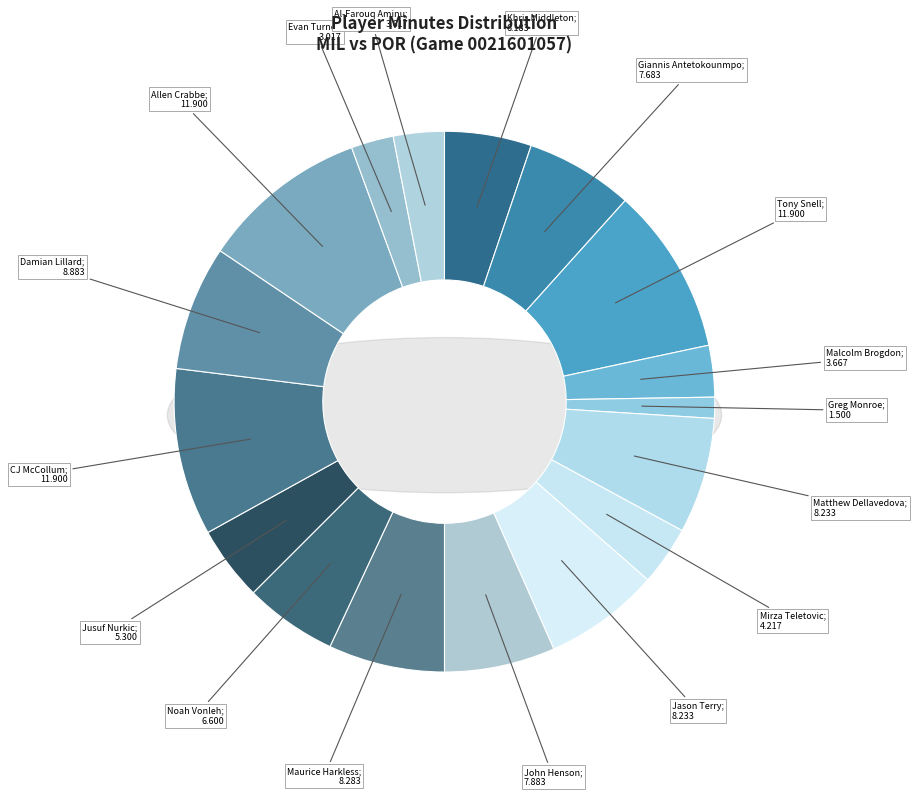

Does any single category account for the majority?

No